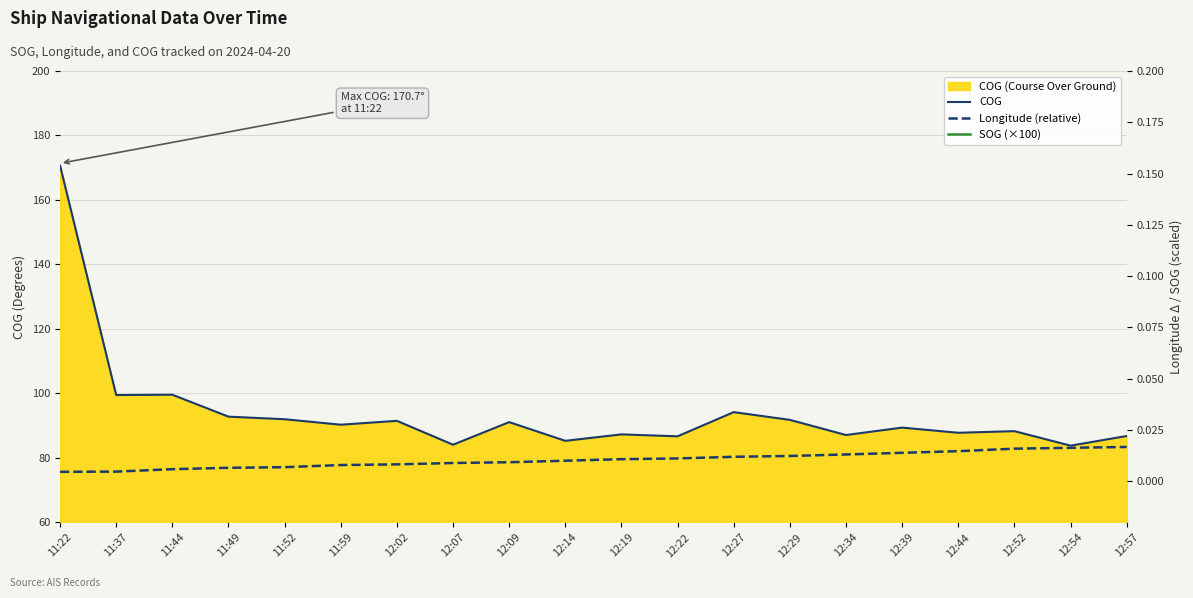

Which category has the highest value in the SOG (×100) series?

11:22